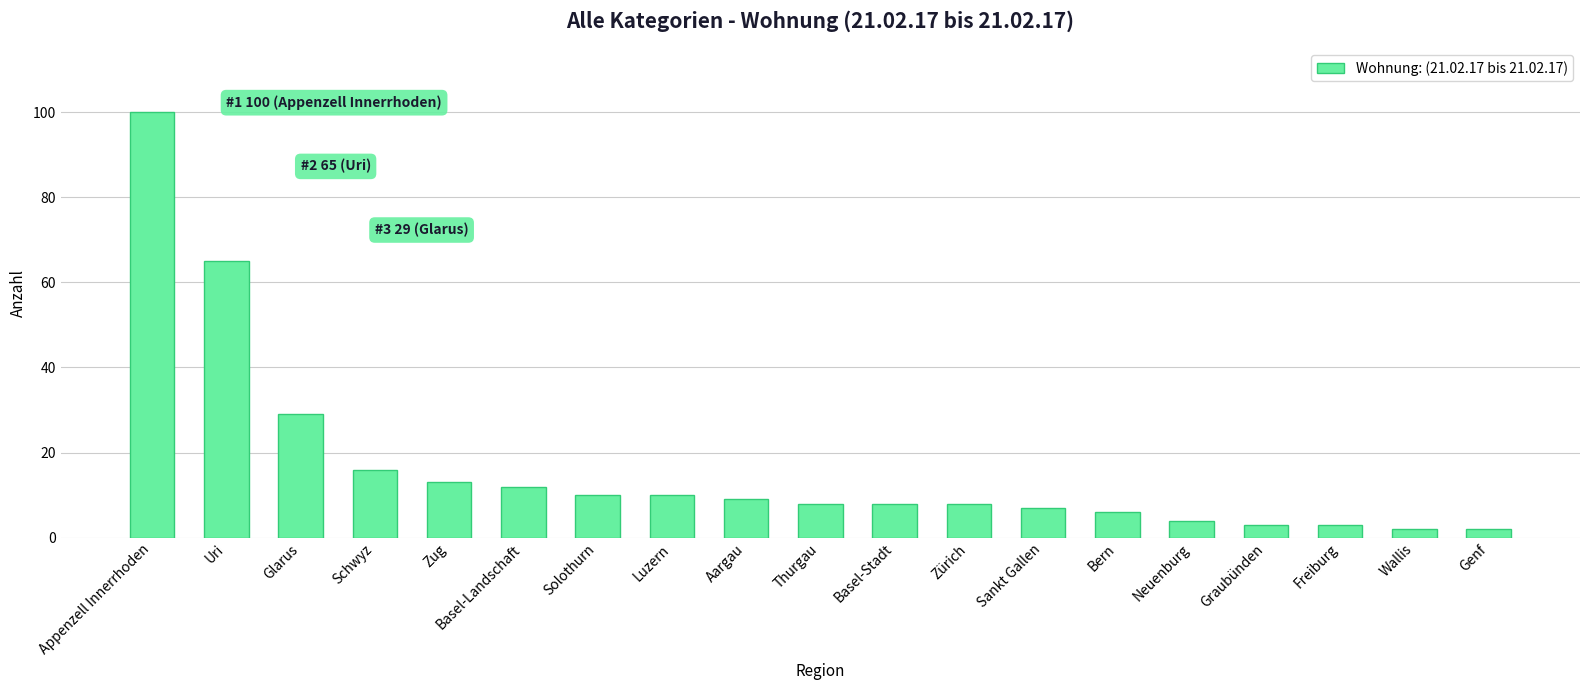

What position from the right is Glarus?

17